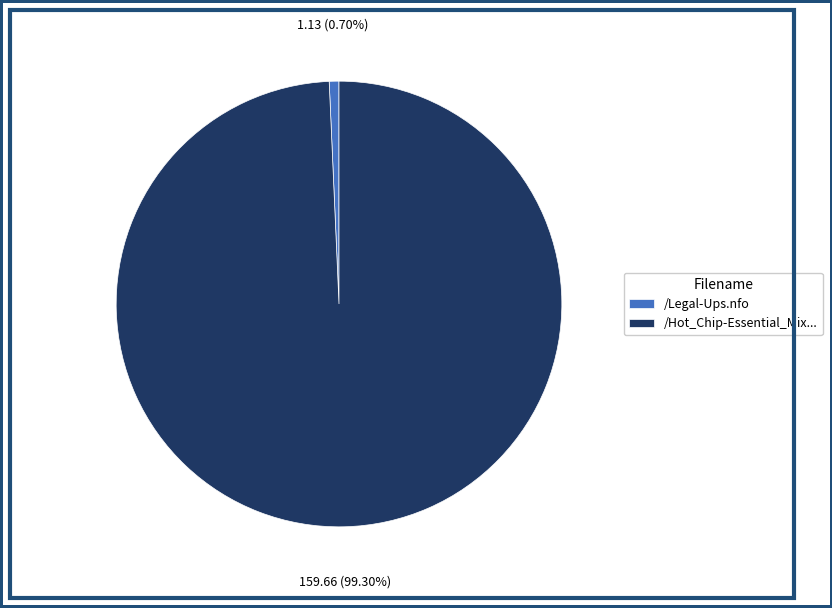

Which slice is the smallest?

/Legal-Ups.nfo